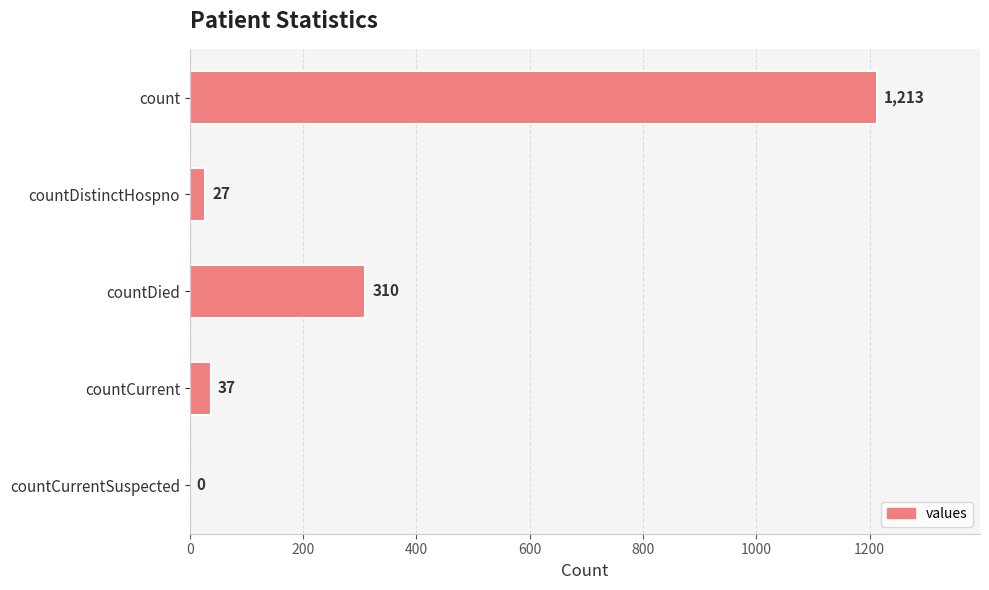

What is the sum of the values at count and countDied?

1523